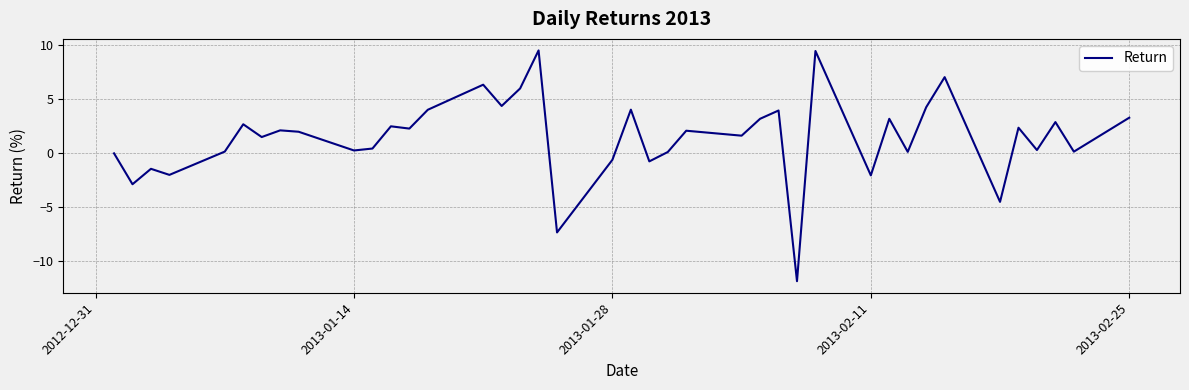

What is the smallest value displayed?

-11.8